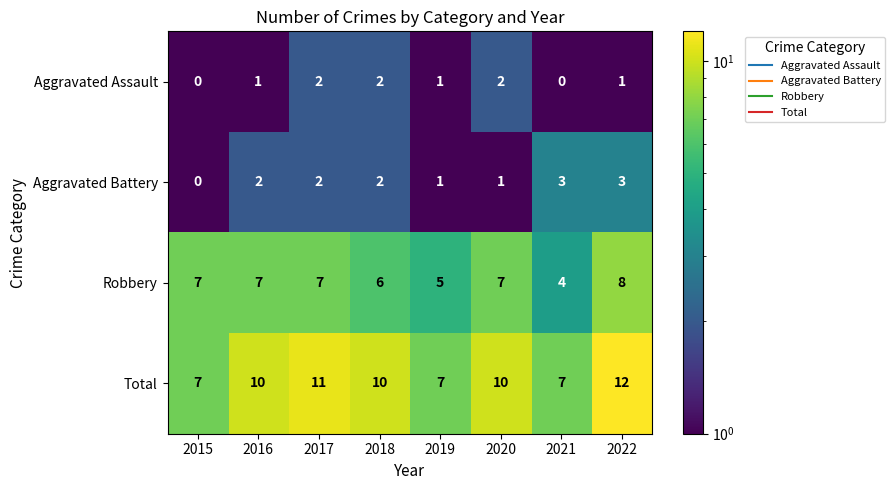

Rank the series by their maximum value, from highest to lowest.

Total, Robbery, Aggravated Battery, Aggravated Assault